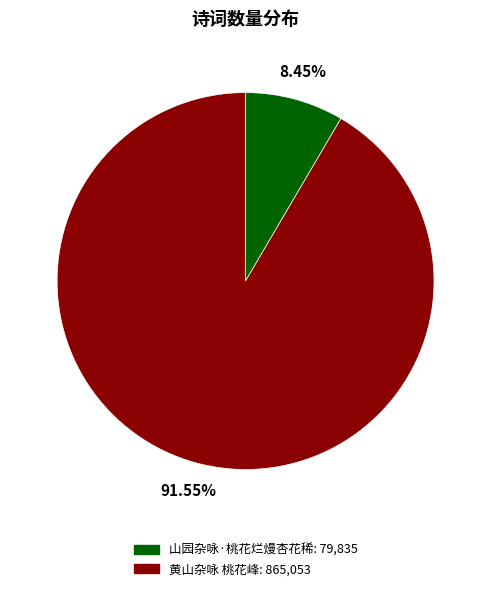

Which category has the biggest portion of the pie?

黄山杂咏 桃花峰